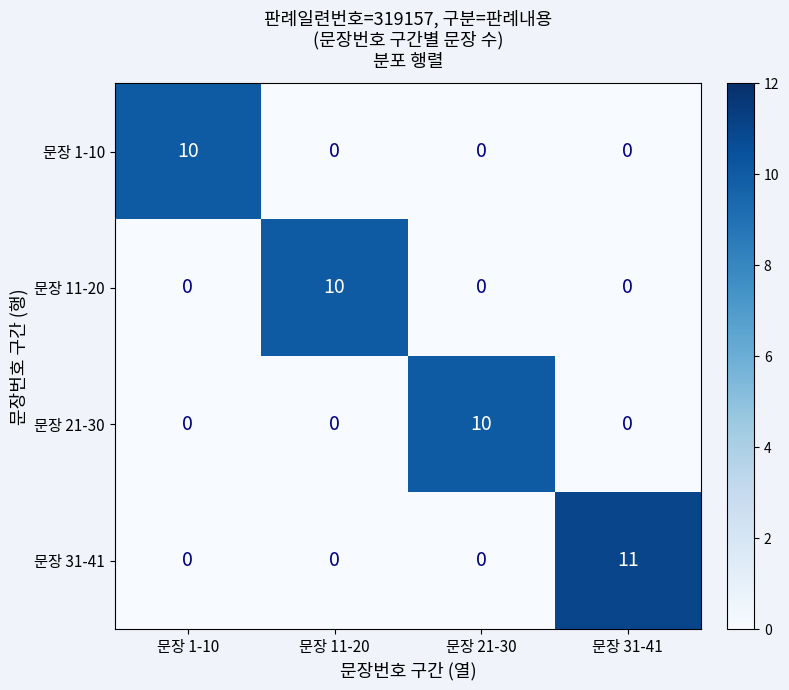

What is the difference between the maximum and minimum values in the 문장 1-10 series?

10